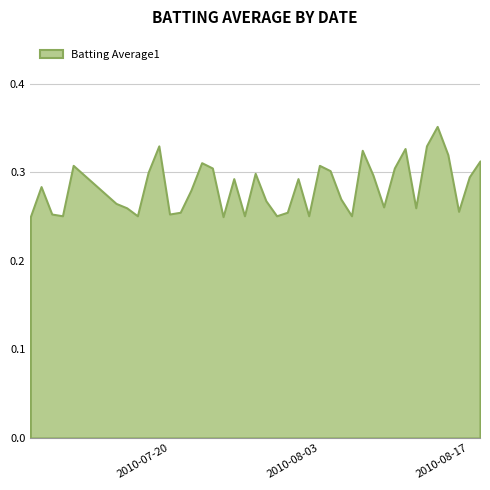

True or false: Streak has a value of 0.9 at 2010-08-17.

False